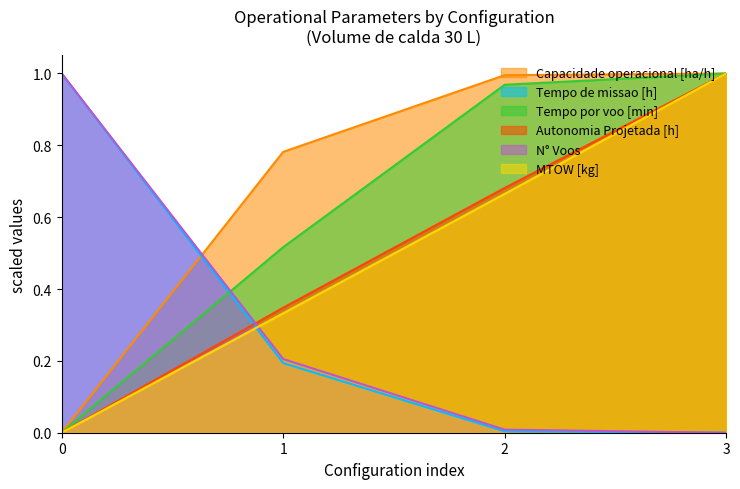

Between 0 and 3, which series saw the biggest shift?

Capacidade operacional [ha/h]